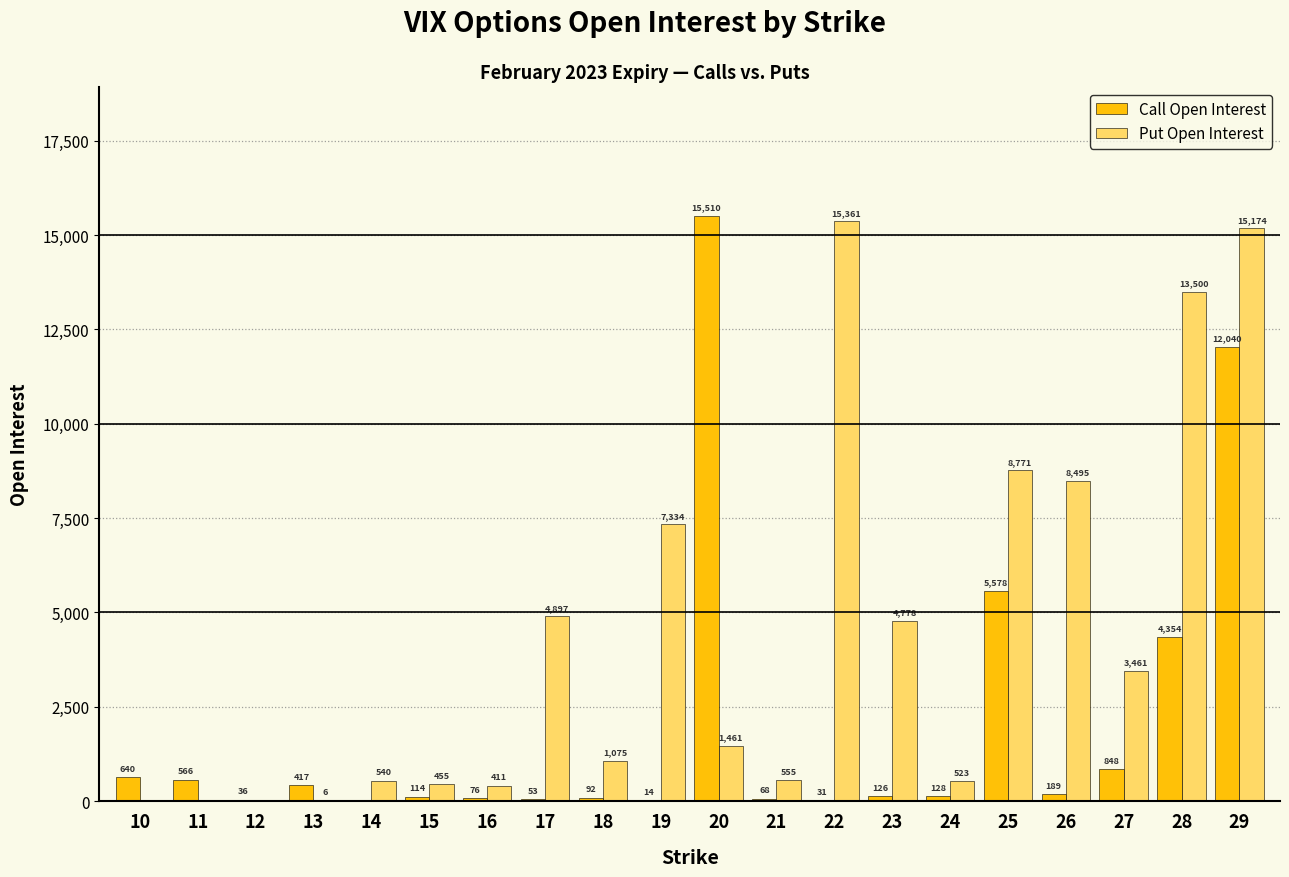

At which label does Call Open Interest first exceed 128?

10